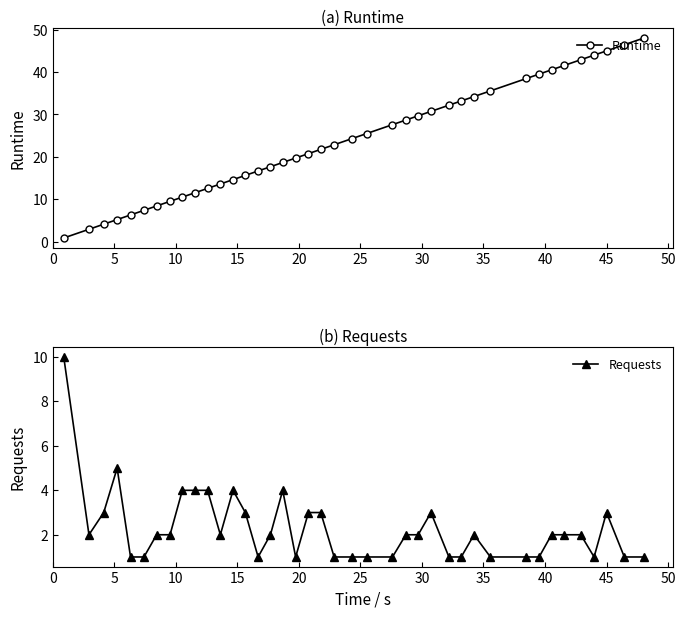

What is the value of the Runtime point at the 24th from the left?

27.6